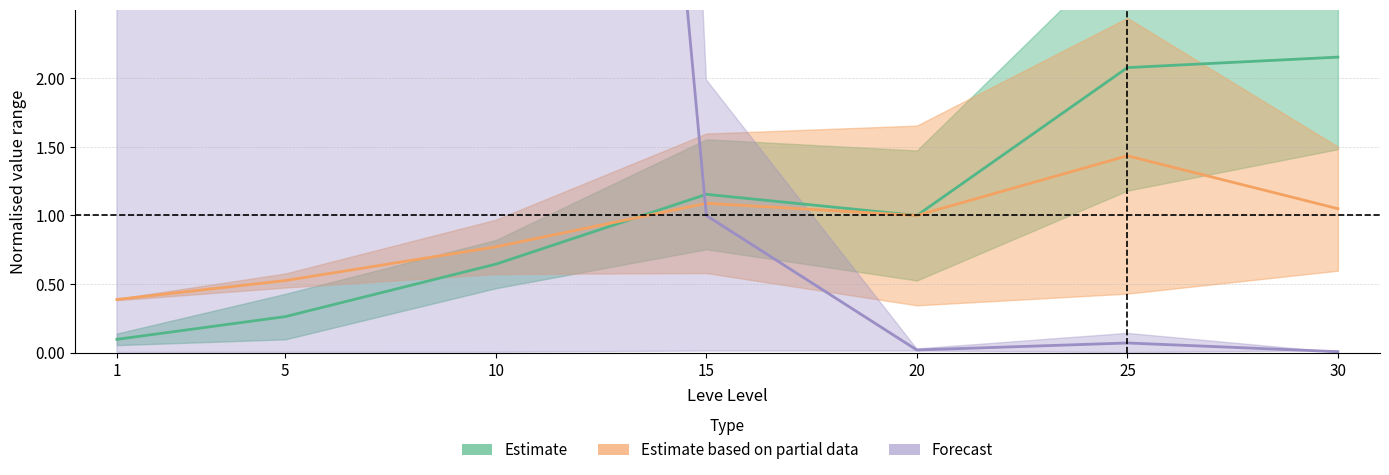

What is the value of the currentAveragePrice upper point at the 2nd from the left?

106.2